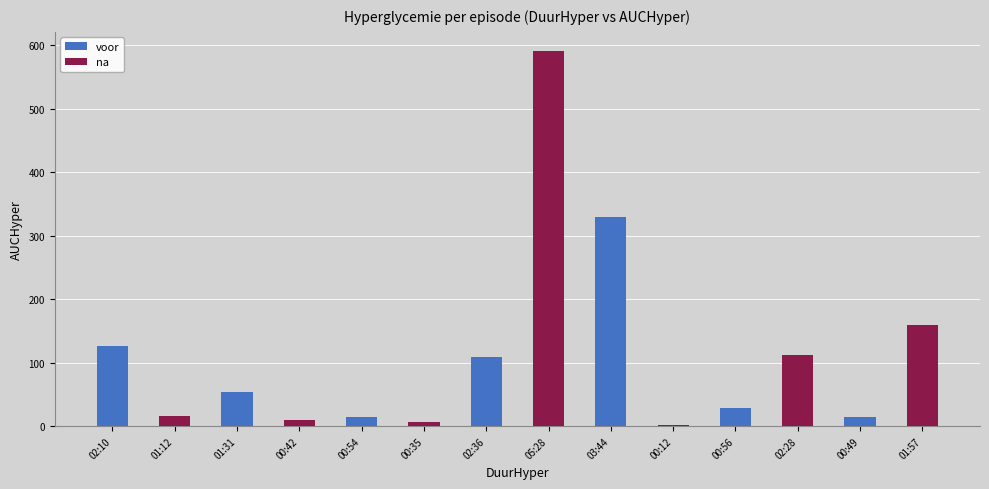

Where is na nearest to the value 296?

00:49